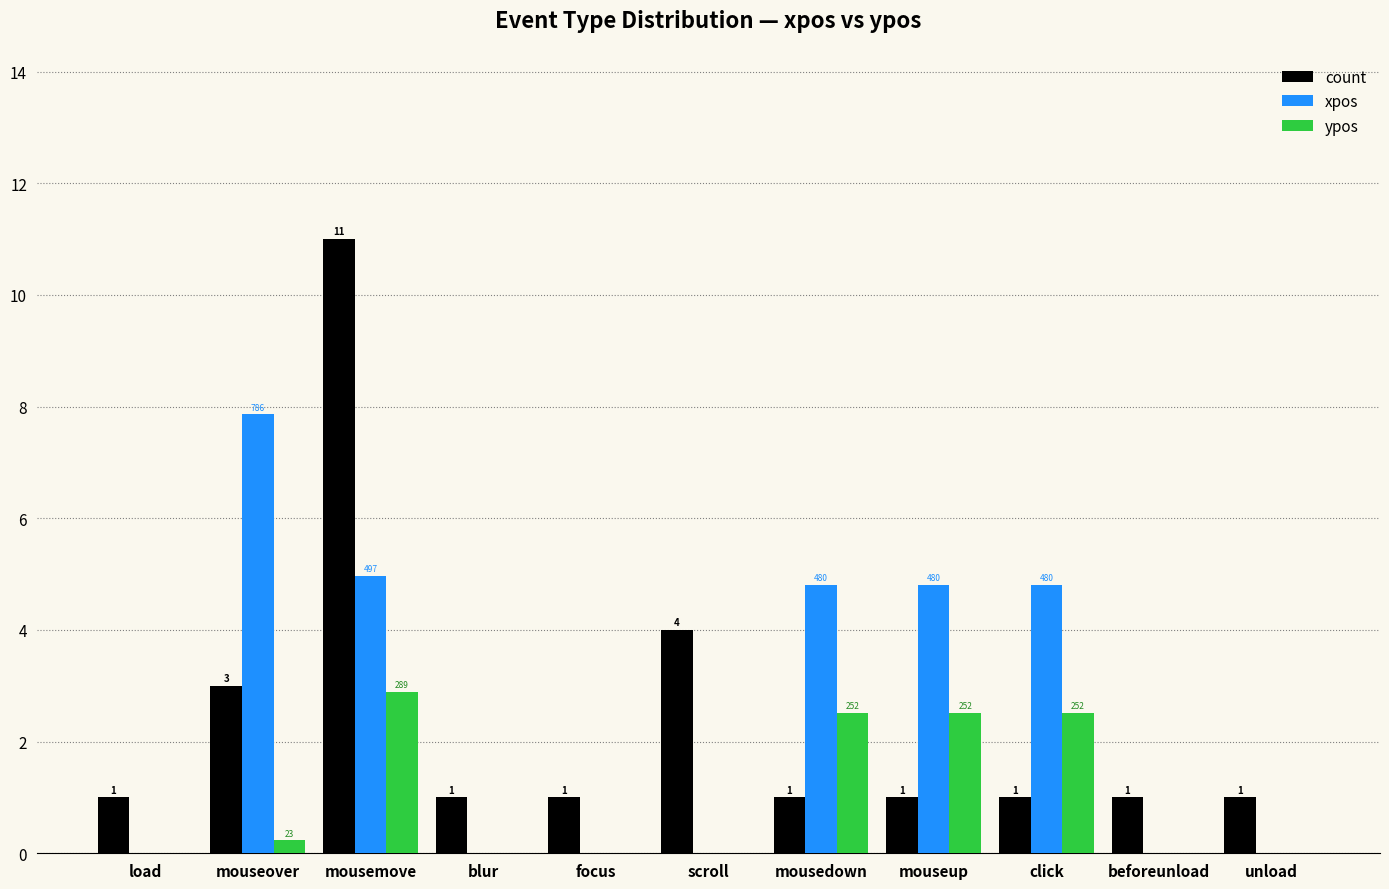

At which label is count closest to 6?

scroll